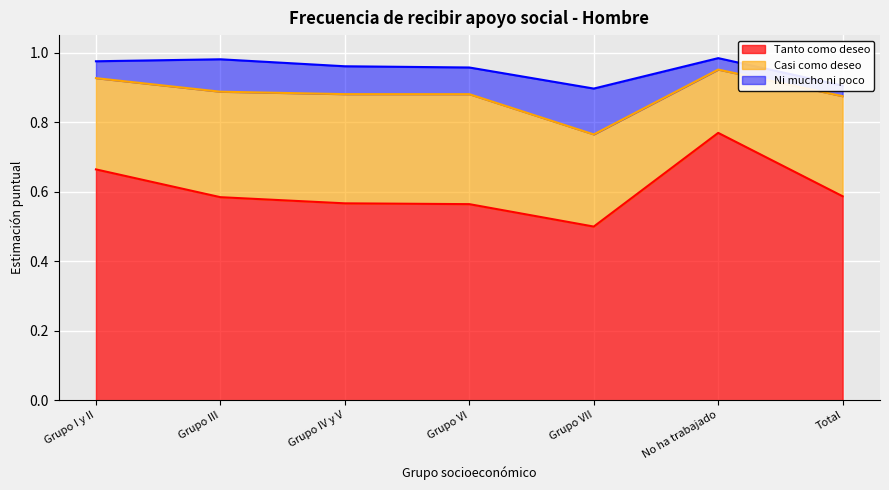

At which category does Casi como deseo reach its first local peak?

Grupo VI